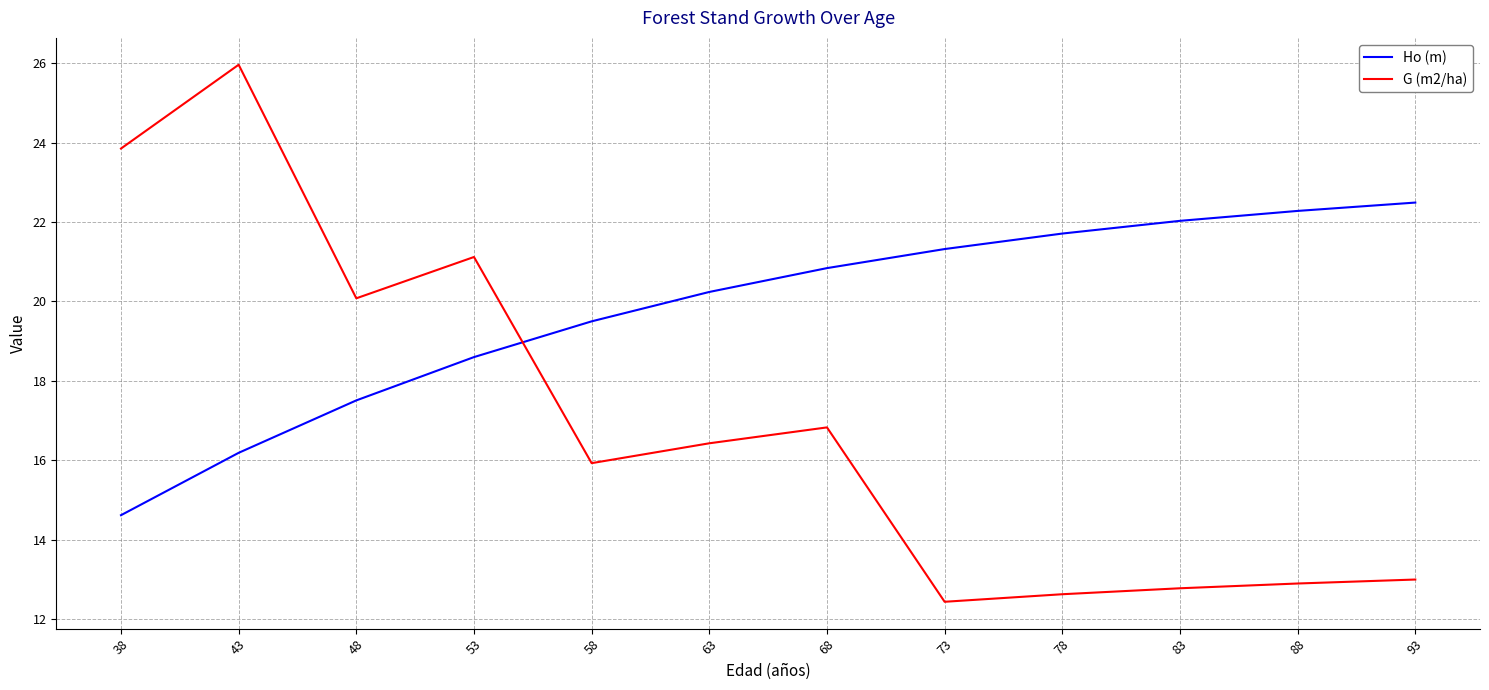

Is it true that G (m2/ha) equals 27.0 at 48?

False